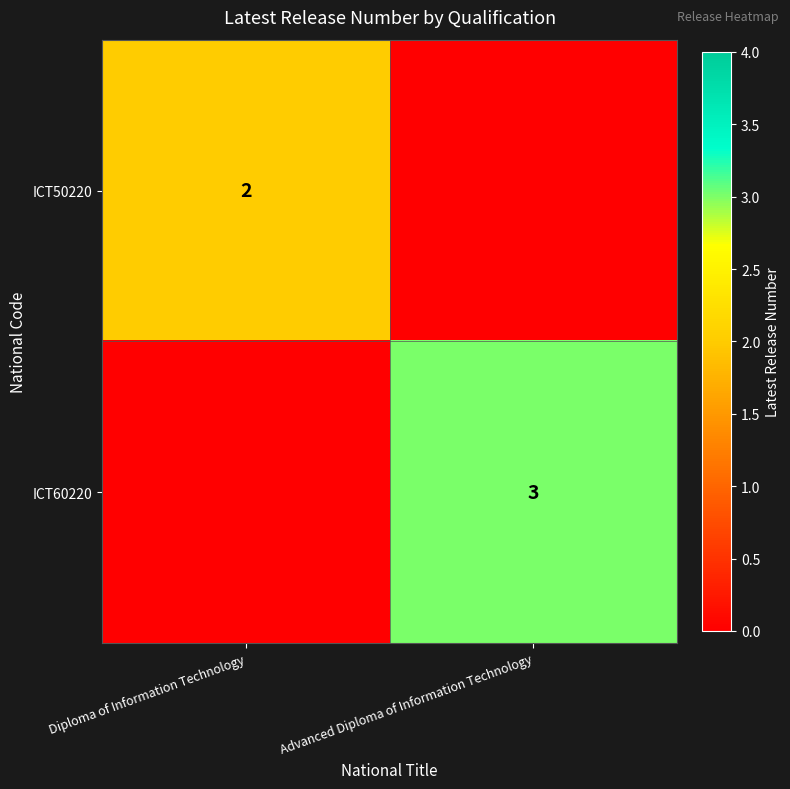

Is the value of ICT50220 at Diploma of Information Technology greater than the value of ICT60220 at Advanced Diploma of Information Technology?

No